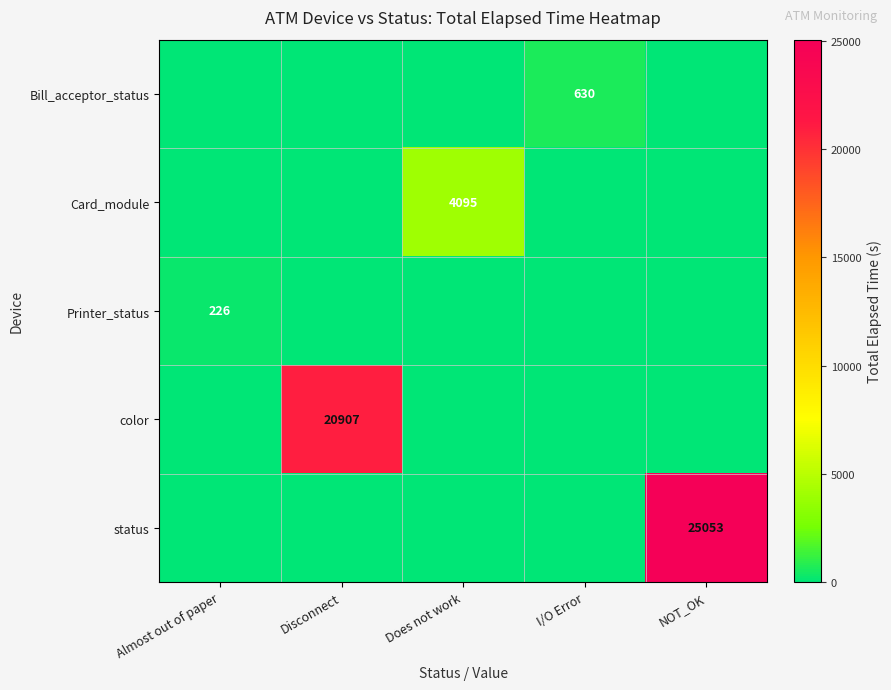

The value of status at NOT_OK is 25053. True or false?

True